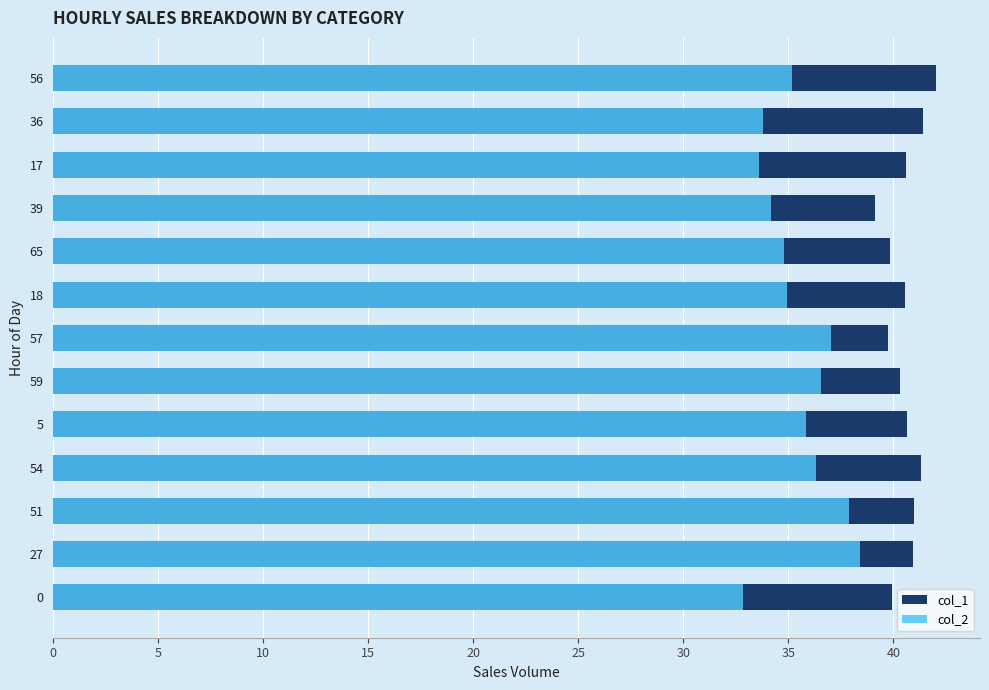

What is the highest value of the col_2 series?

38.4